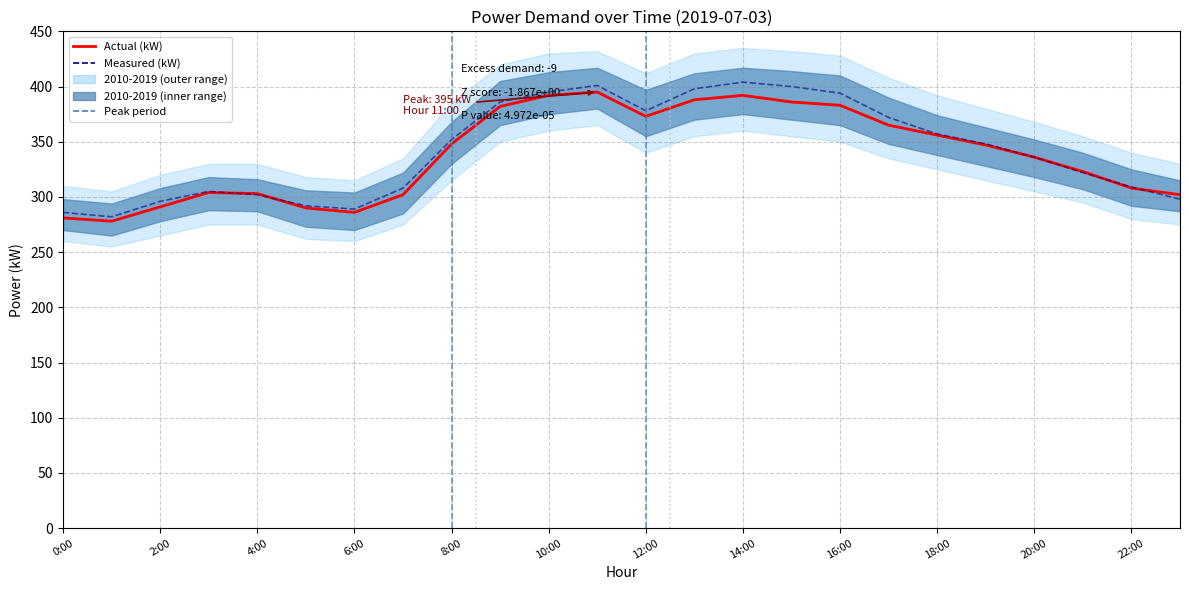

How many lines are shown in the chart?

2